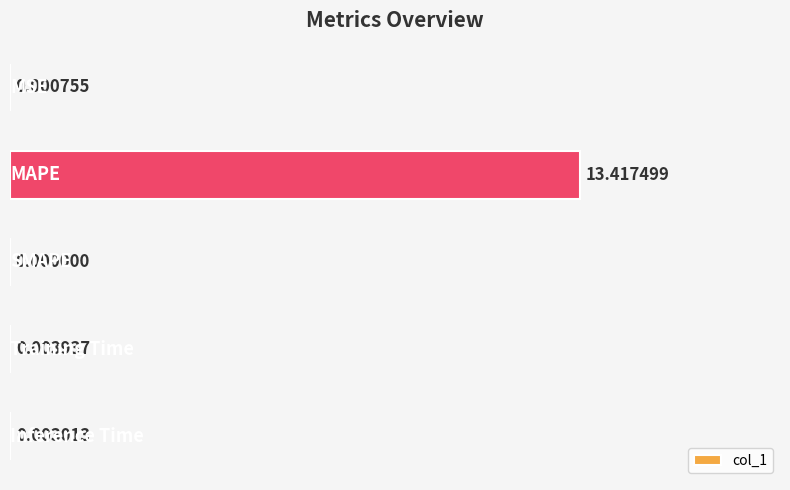

What is the maximum value shown in the chart?

13.4